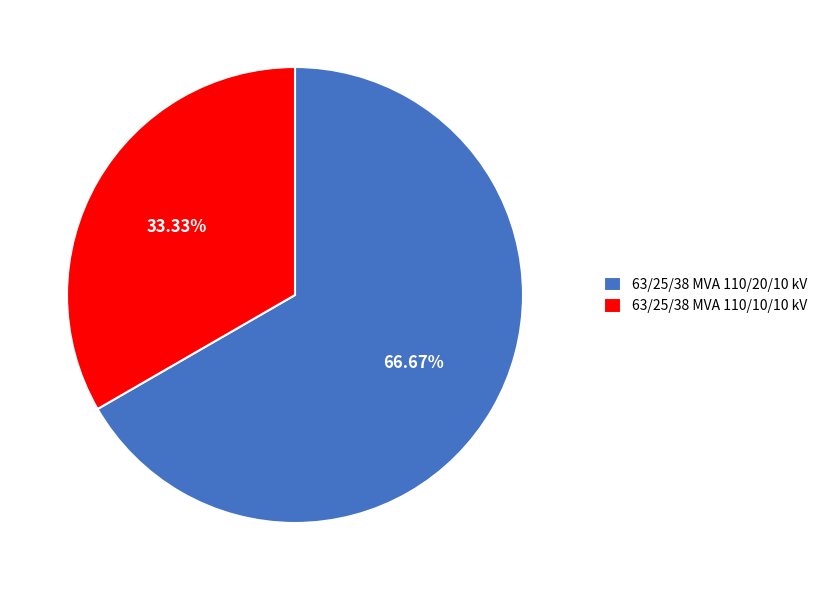

What is the ratio of the value at 63/25/38 MVA 110/20/10 kV to the value at 63/25/38 MVA 110/10/10 kV?

2.0